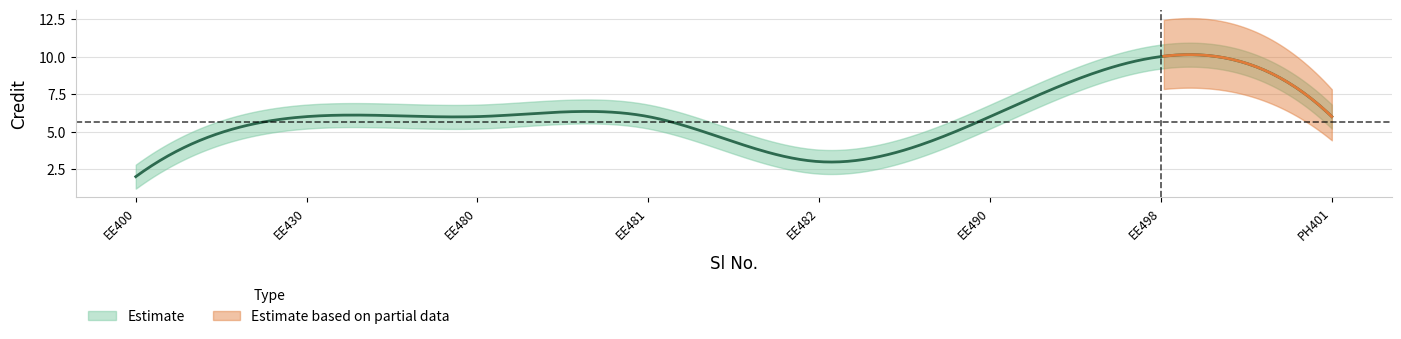

Reading right to left, what are all the values shown in this chart?

Credit: 8=6.0	7=10.0	6=6.0	5=3.0	4=6.0	3=6.0	2=6.0	1=2.0
Credit_upper: 8=6.8	7=10.8	6=6.8	5=3.8	4=6.8	3=6.8	2=6.8	1=2.8
Credit_lower: 8=5.2	7=9.2	6=5.2	5=2.2	4=5.2	3=5.2	2=5.2	1=1.2